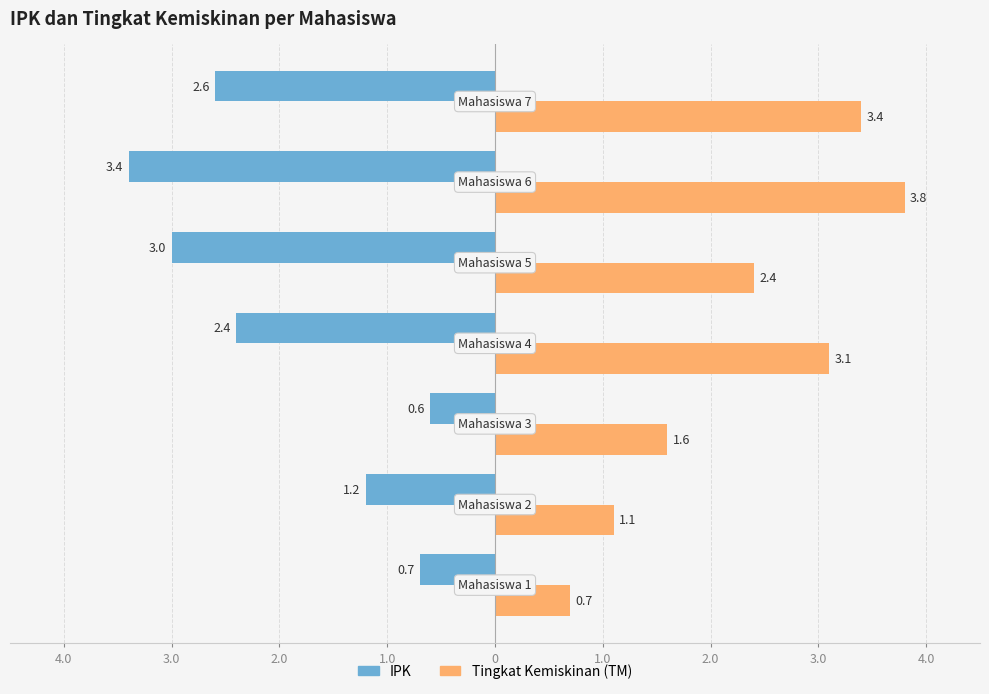

What are all the series names shown in the legend?

IPK, Tingkat Kemiskinan (TM)